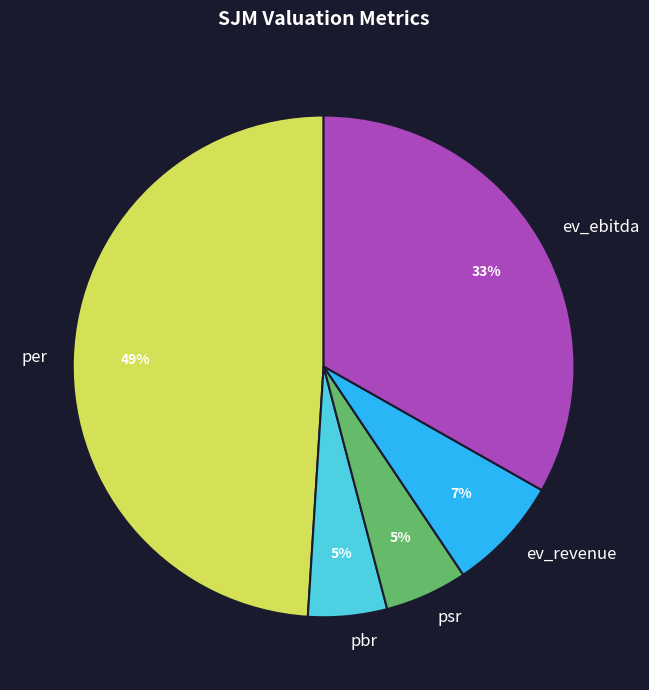

Is the sum of per and ev_ebitda greater than half?

Yes